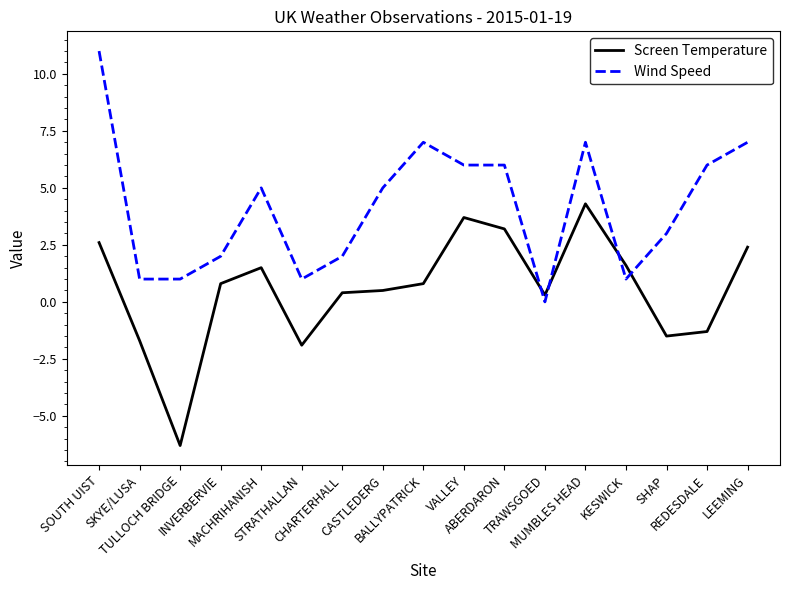

Between which two adjacent categories do Wind Speed and Screen Temperature first intersect?

ABERDARON and TRAWSGOED